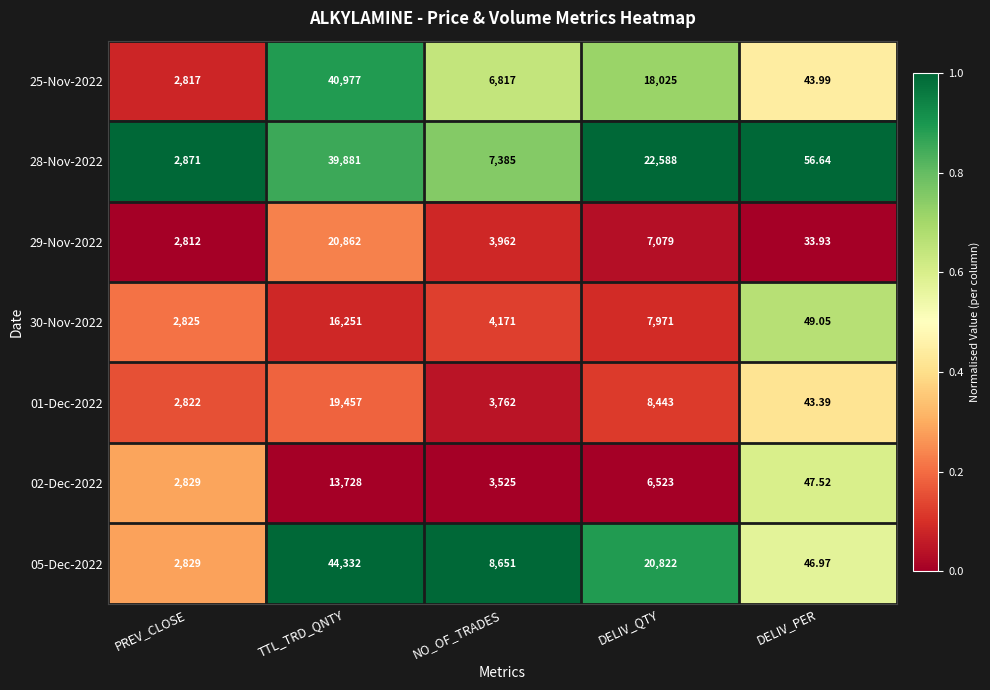

Where is 29-Nov-2022 nearest to the value 10447?

DELIV_QTY